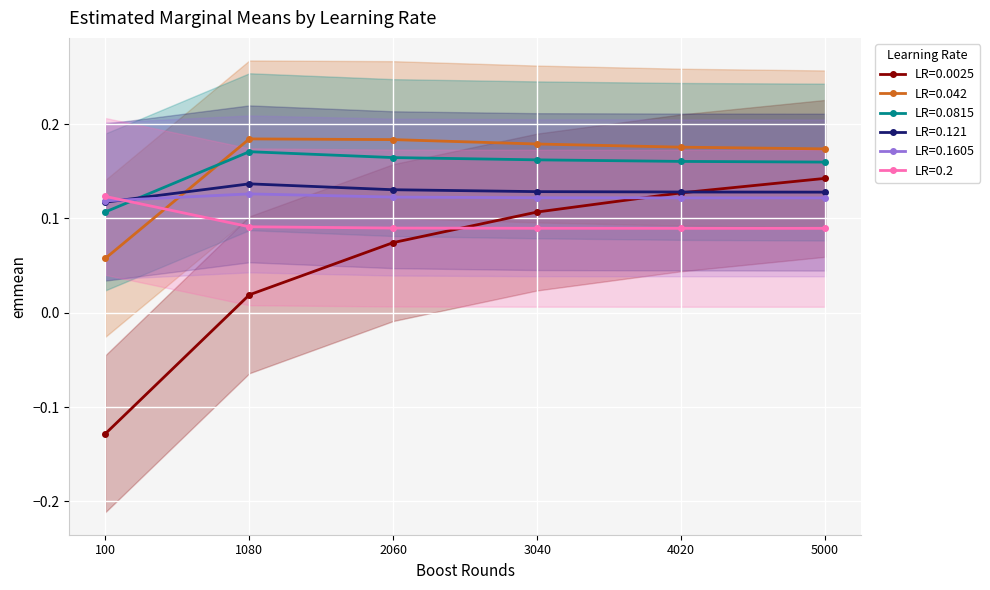

How many intersections are there between LR=0.0025 and LR=0.1605?

1